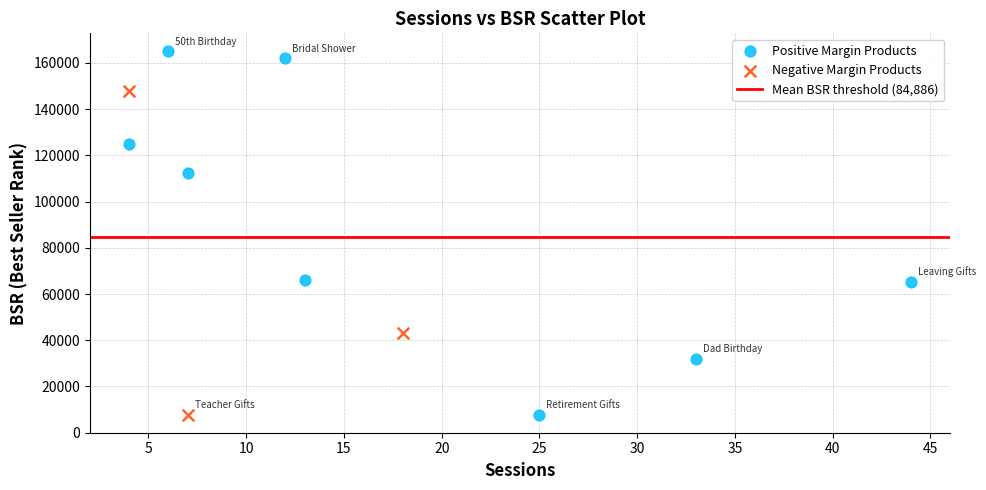

Which series has the widest spread of Y values?

Positive Margin Products